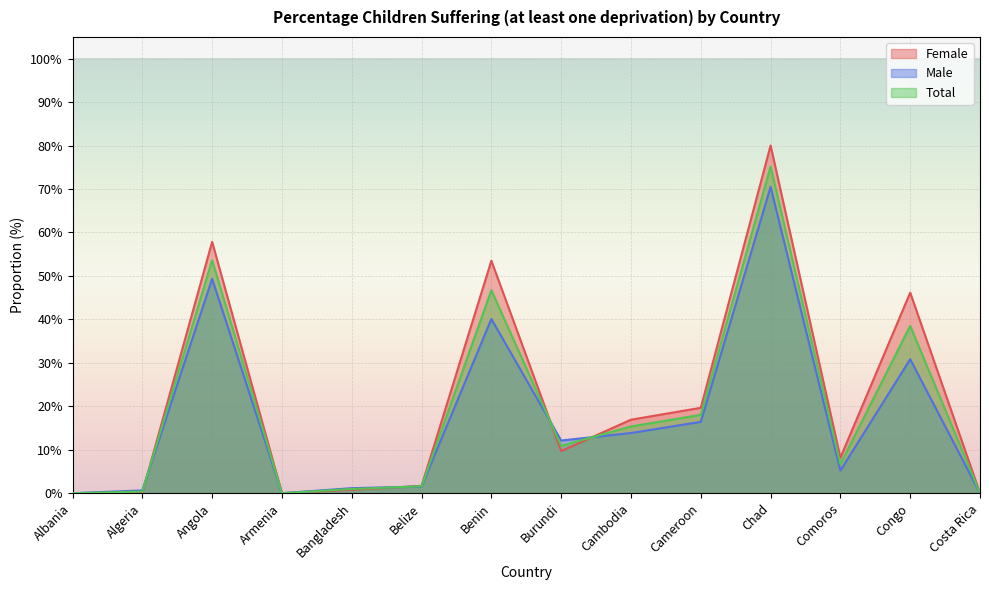

Where is the first local maximum for Female?

Angola